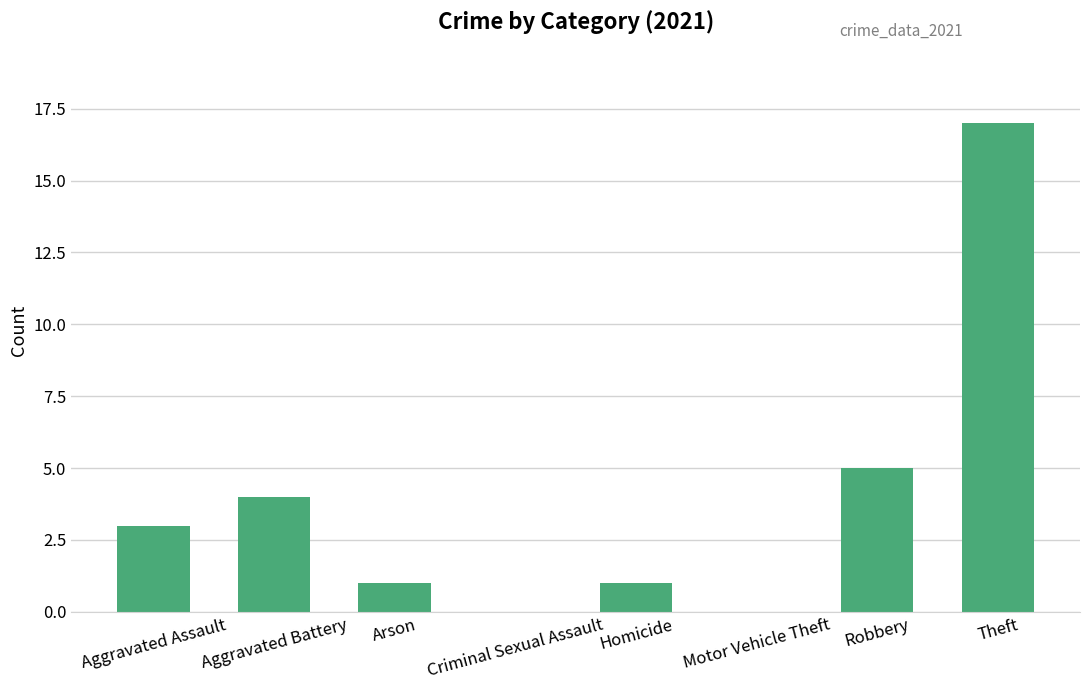

What is the sum of the values at Aggravated Assault and Aggravated Battery?

7